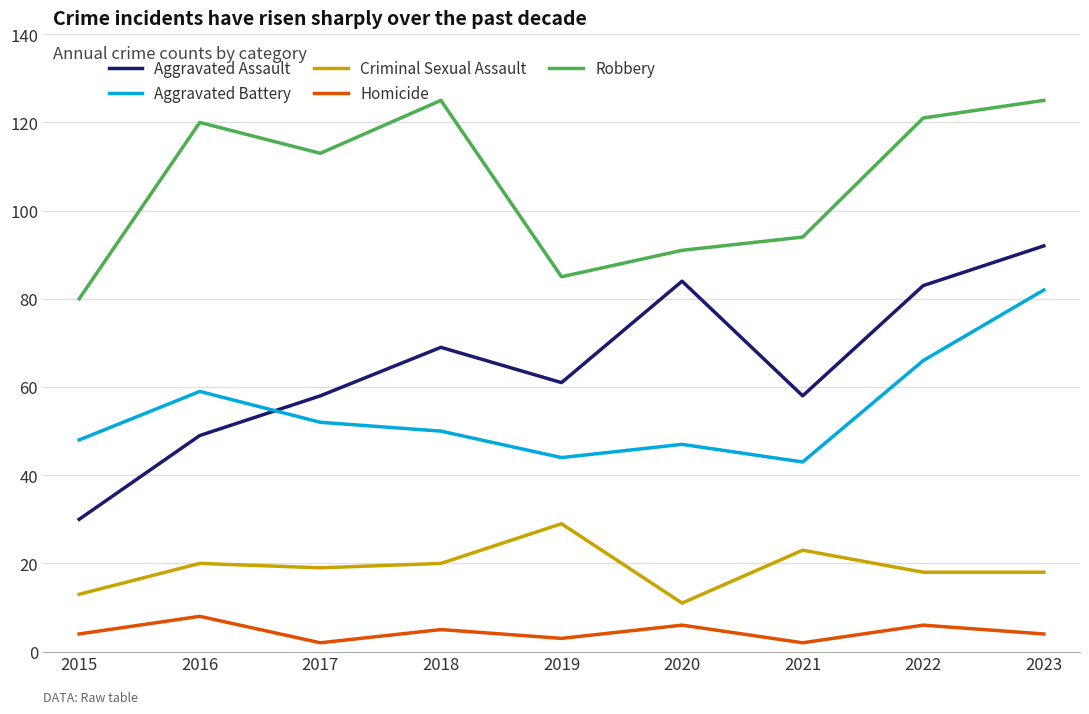

Which series has the largest total across all categories?

Robbery